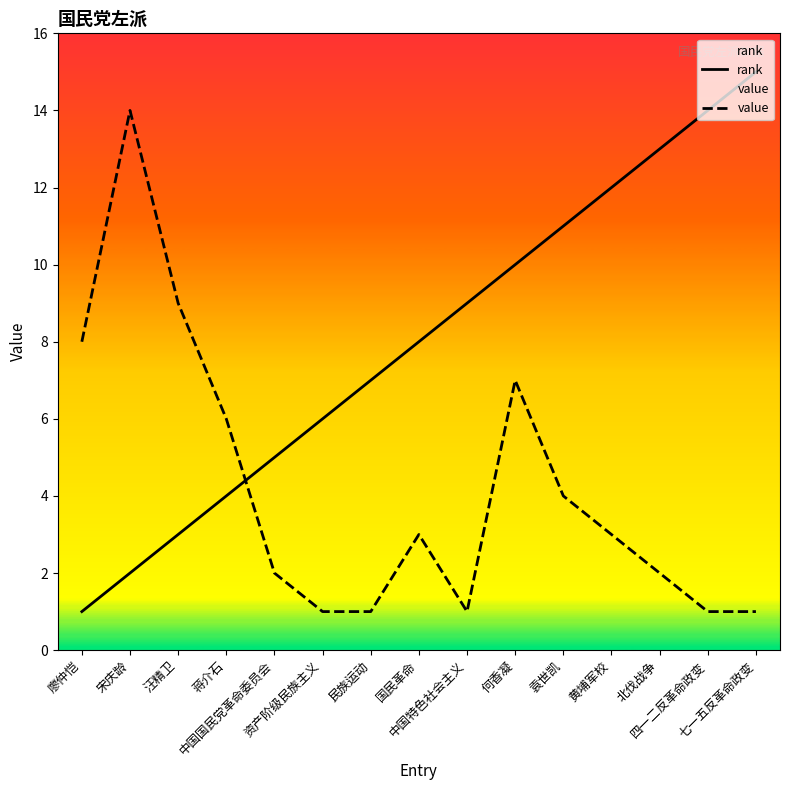

True or false: value and rank intersect in this chart.

True